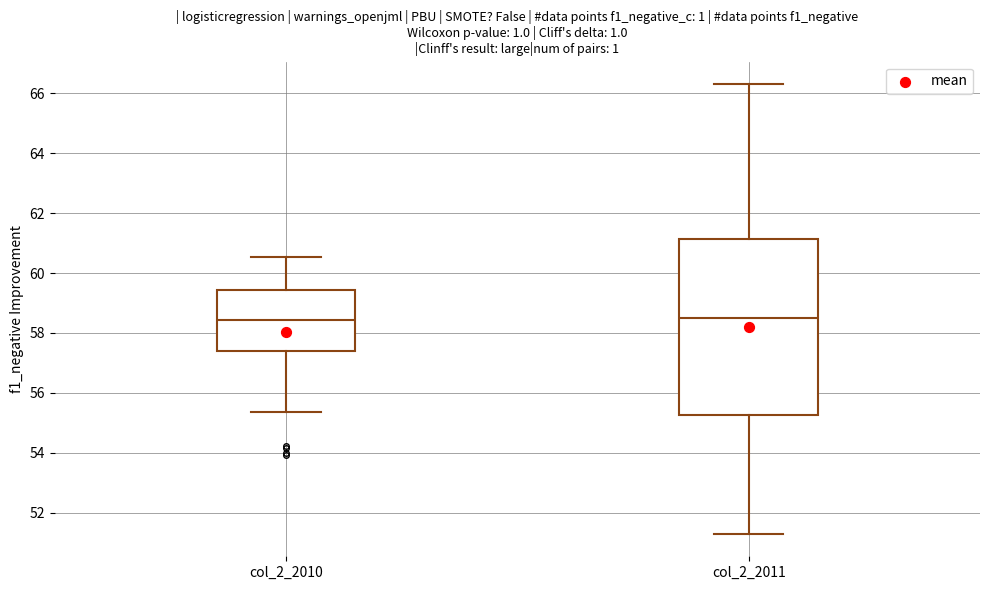

Which box is the tallest, from its lower edge to its upper edge?

col_2_2011